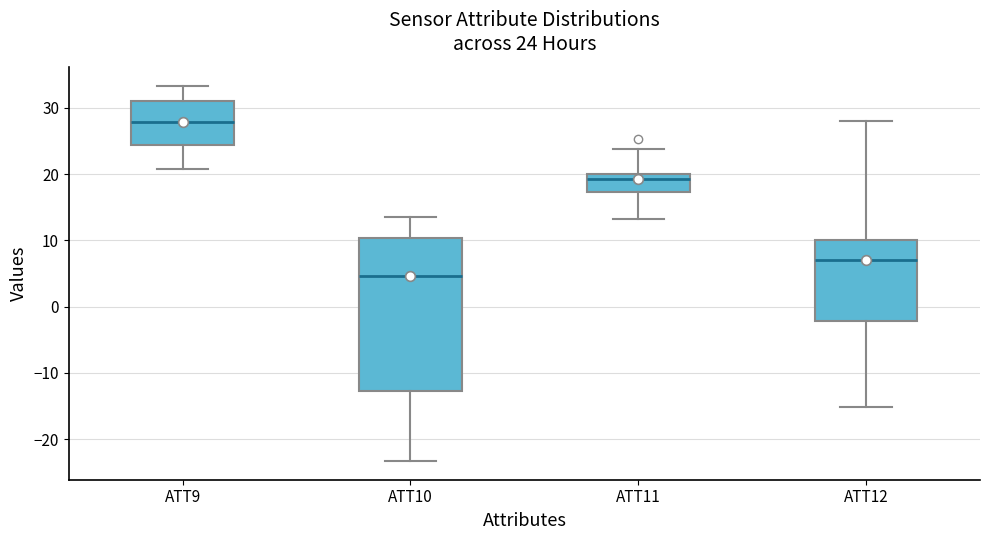

Which box's median line is the lowest?

ATT10